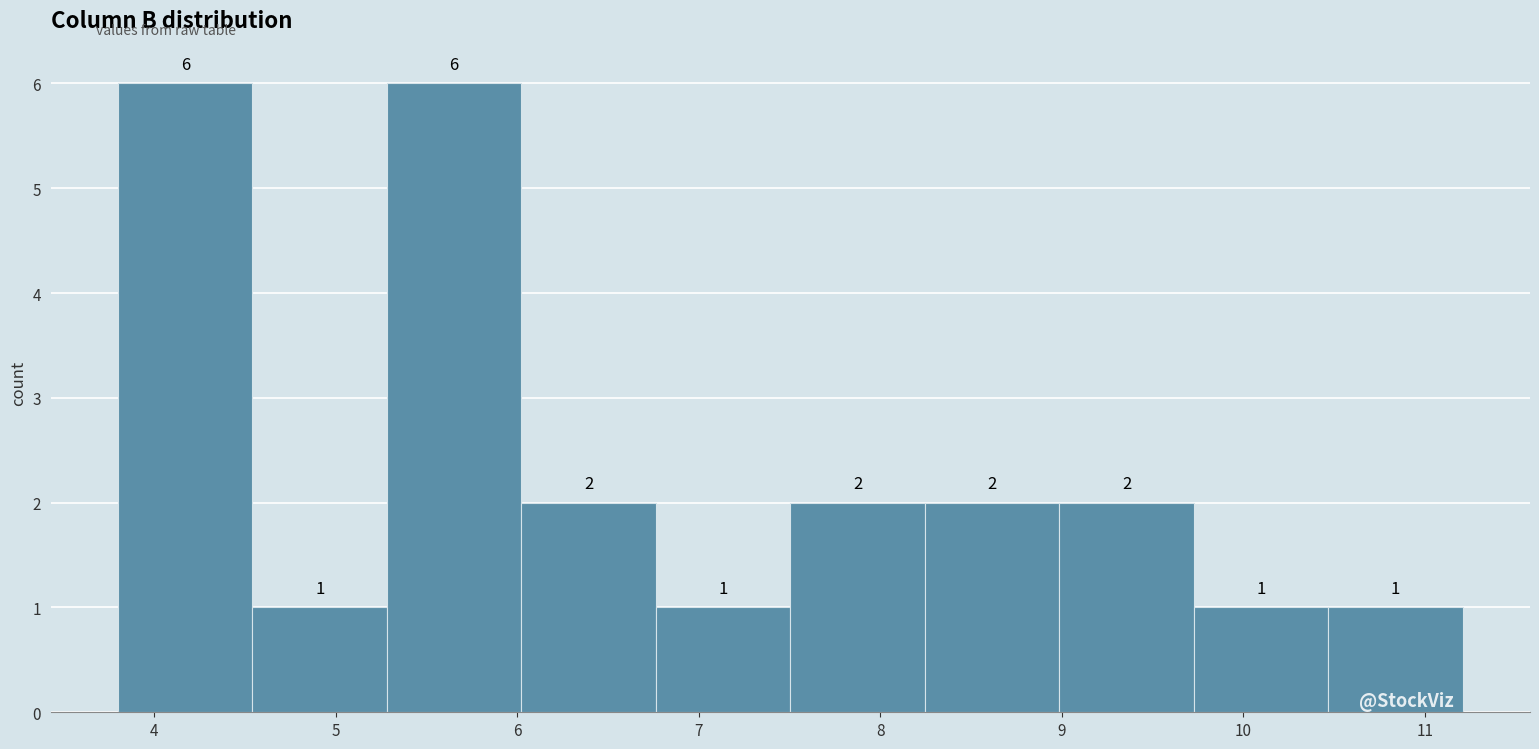

Reading left to right, list every bar in this chart as the range it spans on the x-axis followed by its height. The bar edges are not printed on the chart, so give them approximately, as read against the axis.

3.8 to 4.5: 6
4.5 to 5.3: 1
5.3 to 6.0: 6
6.0 to 6.8: 2
6.8 to 7.5: 1
7.5 to 8.2: 2
8.2 to 9.0: 2
9.0 to 9.7: 2
9.7 to 10.5: 1
10.5 to 11.2: 1